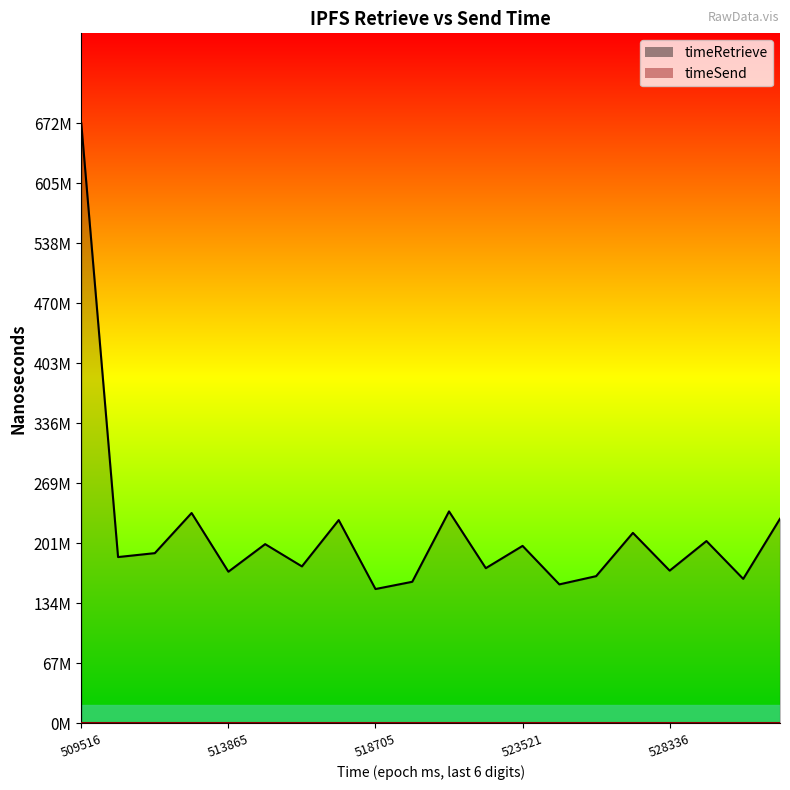

What is the sum of all values?

4281741110